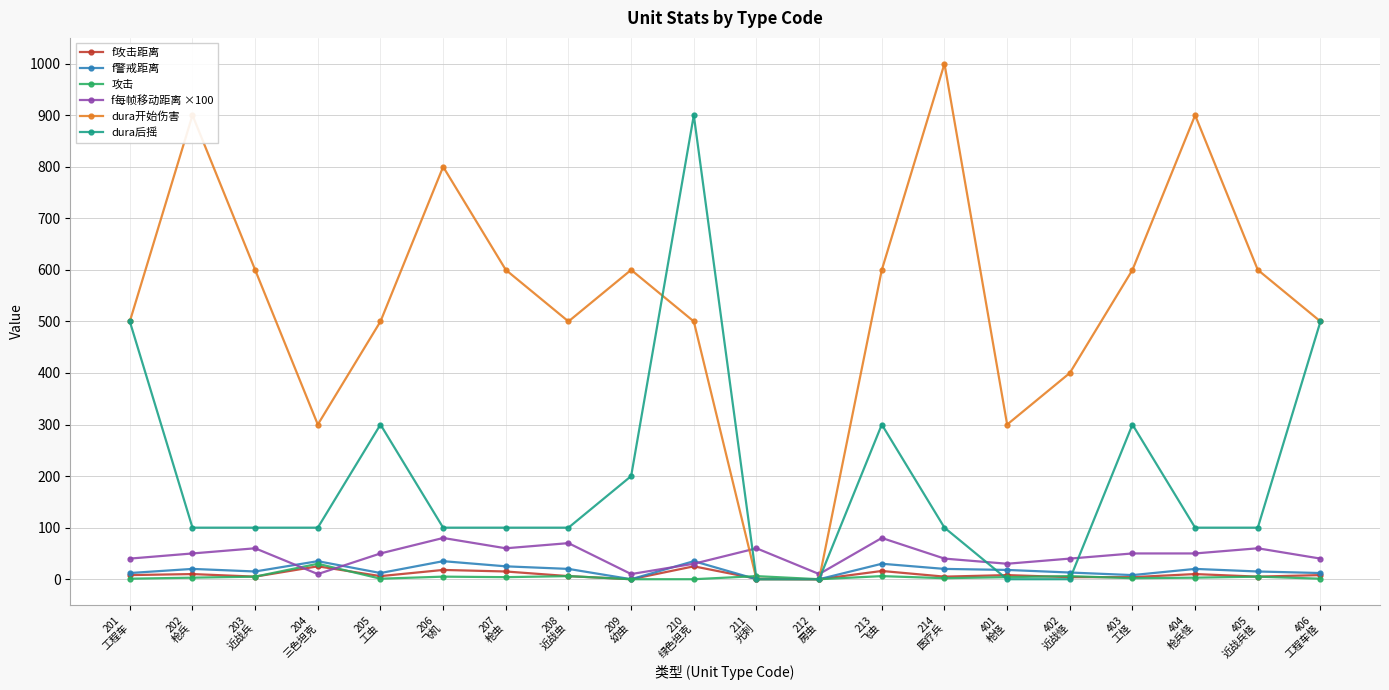

True or false: f警戒距离 has more than 1 points higher than both neighbors.

True